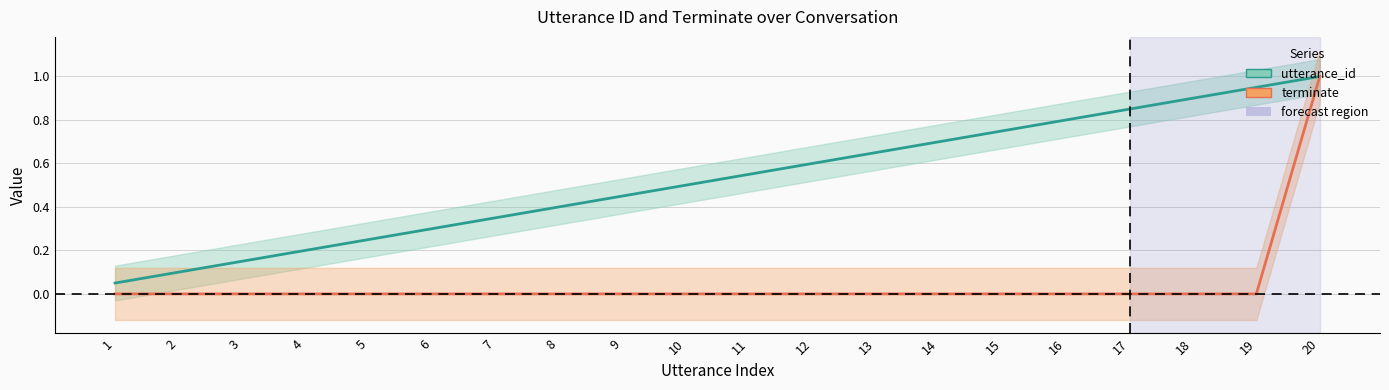

True or false: terminate and utterance_id intersect in this chart.

False